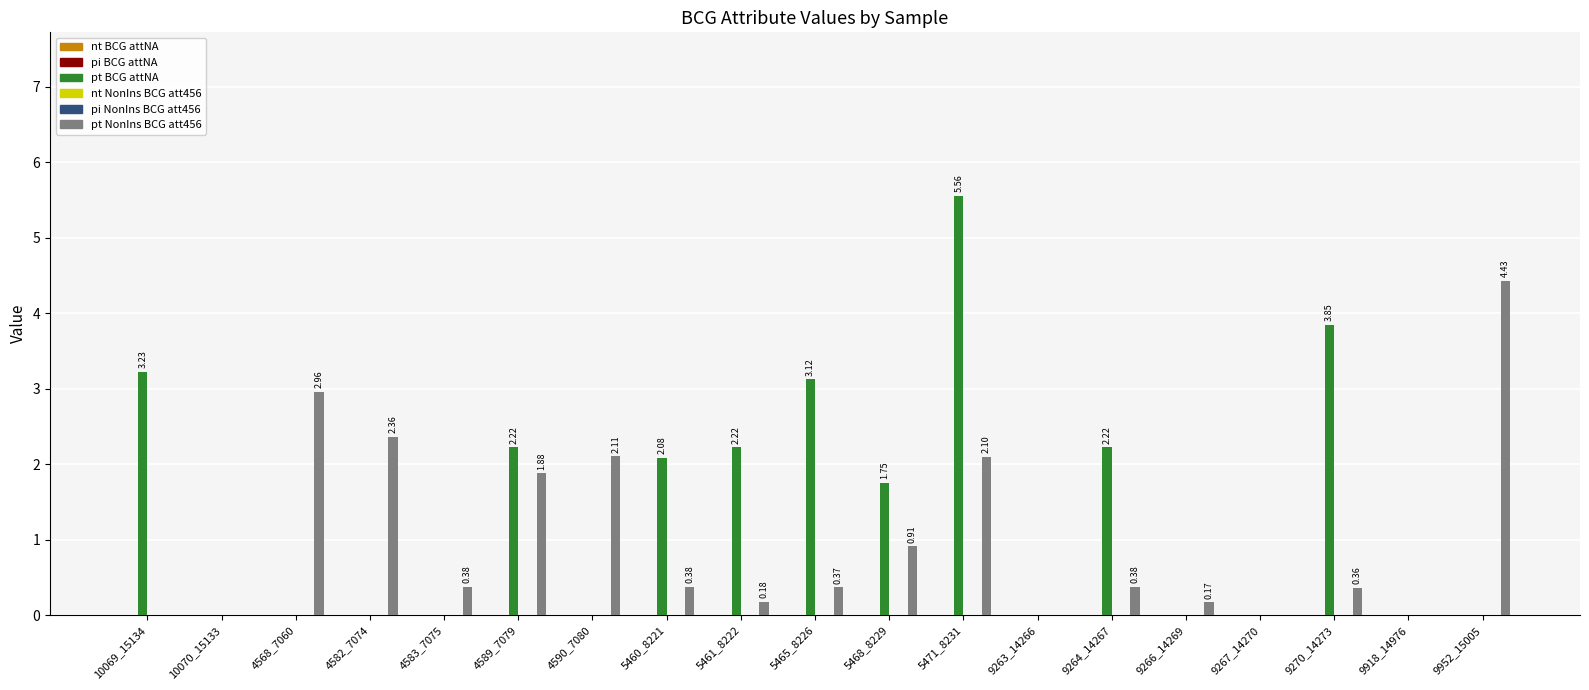

Is it true that pt_NonIns_BCG_att456 equals 3.0 at 4568_7060?

True